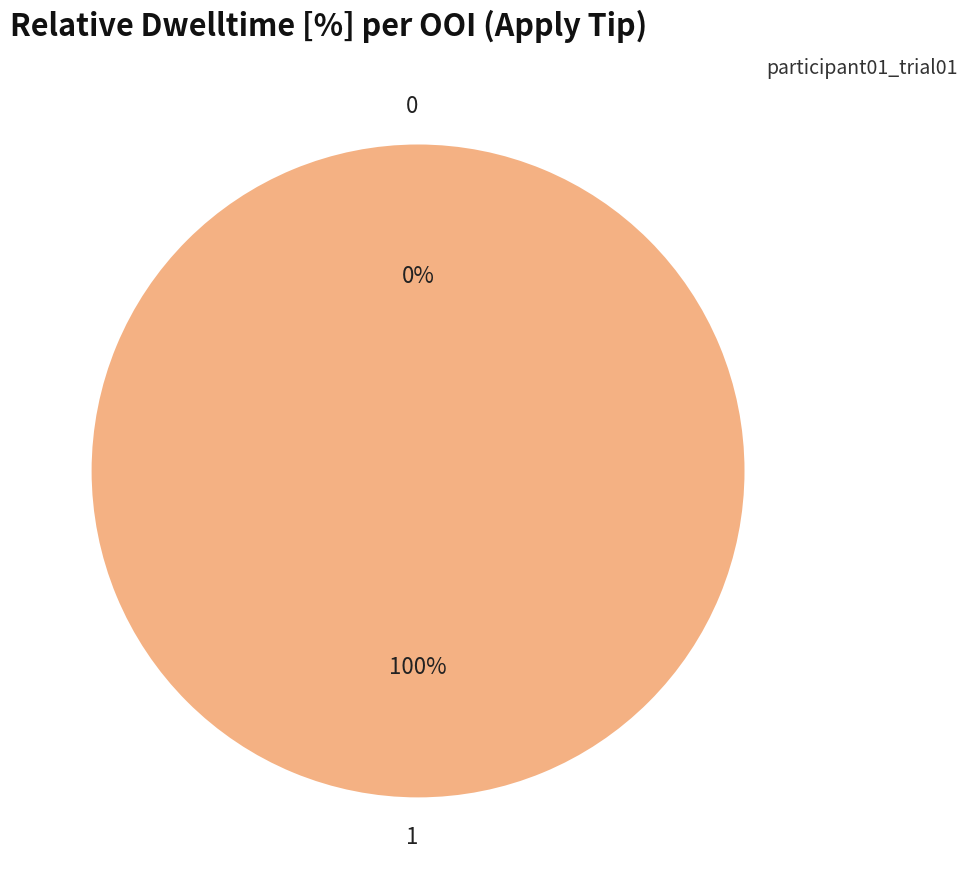

What percentage do 1 and 0 together represent?

100.0%